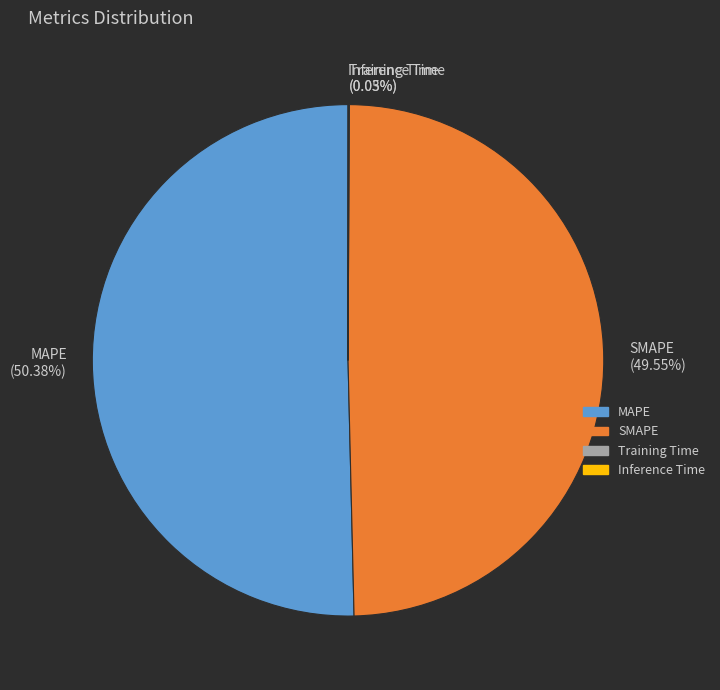

Is it true that SMAPE is 42% of the pie?

False